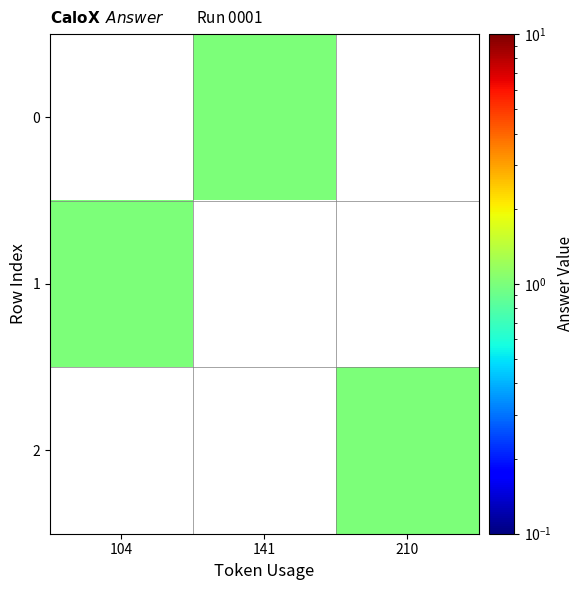

At which label is 1 closest to 1?

104